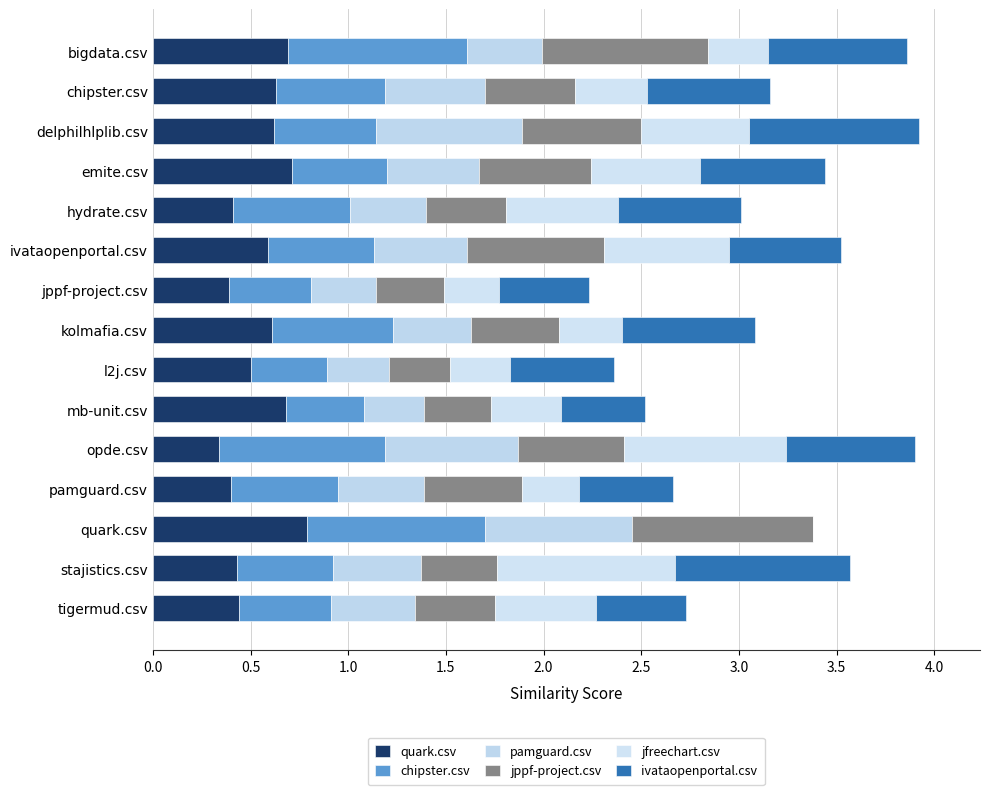

How many data points does each series have?

15